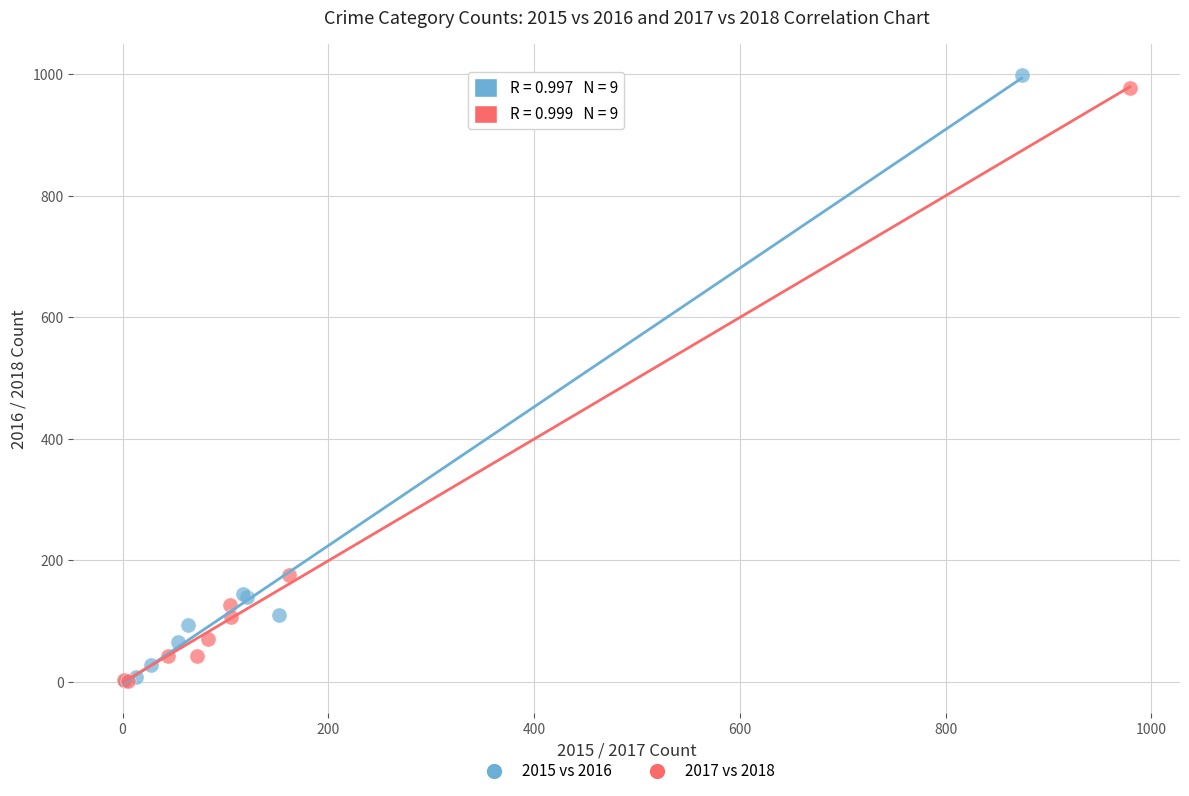

Which series has the widest spread of Y values?

2015 vs 2016